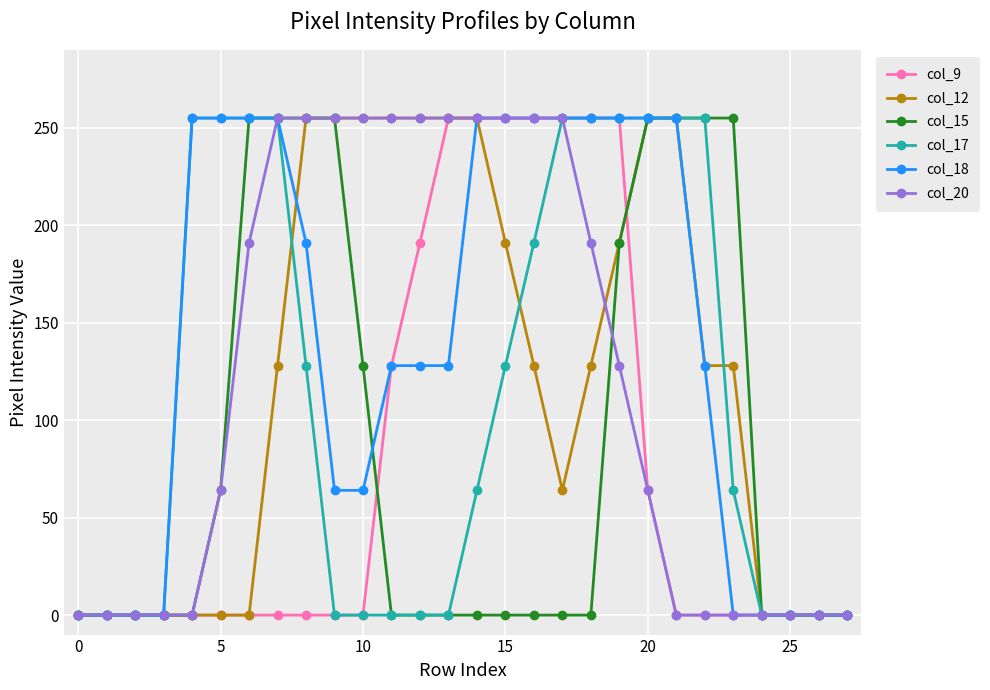

What is the maximum value shown in the chart?

255